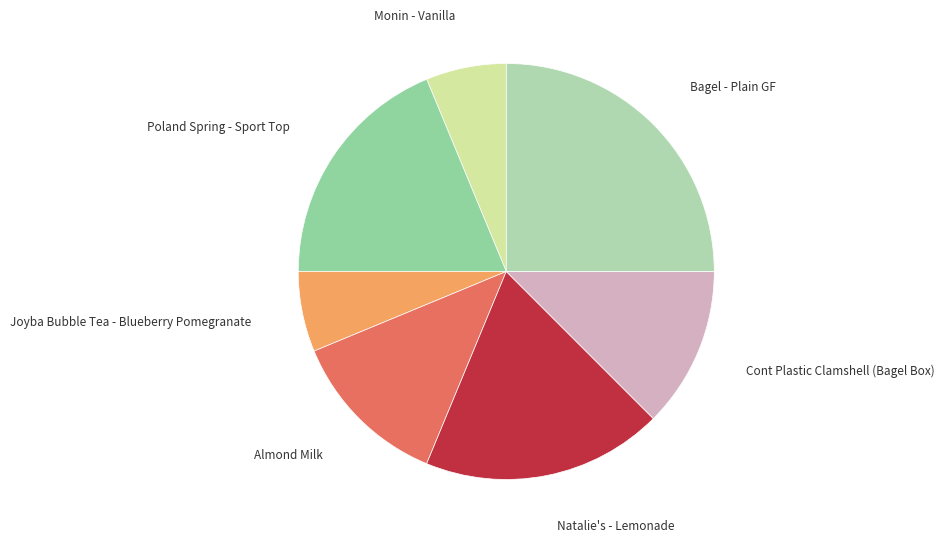

Rank the categories by value from highest to lowest.

Bagel - Plain GF, Poland Spring - Sport Top, Natalie's - Lemonade, Almond Milk, Cont Plastic Clamshell (Bagel Box), Monin - Vanilla, Joyba Bubble Tea - Blueberry Pomegranate